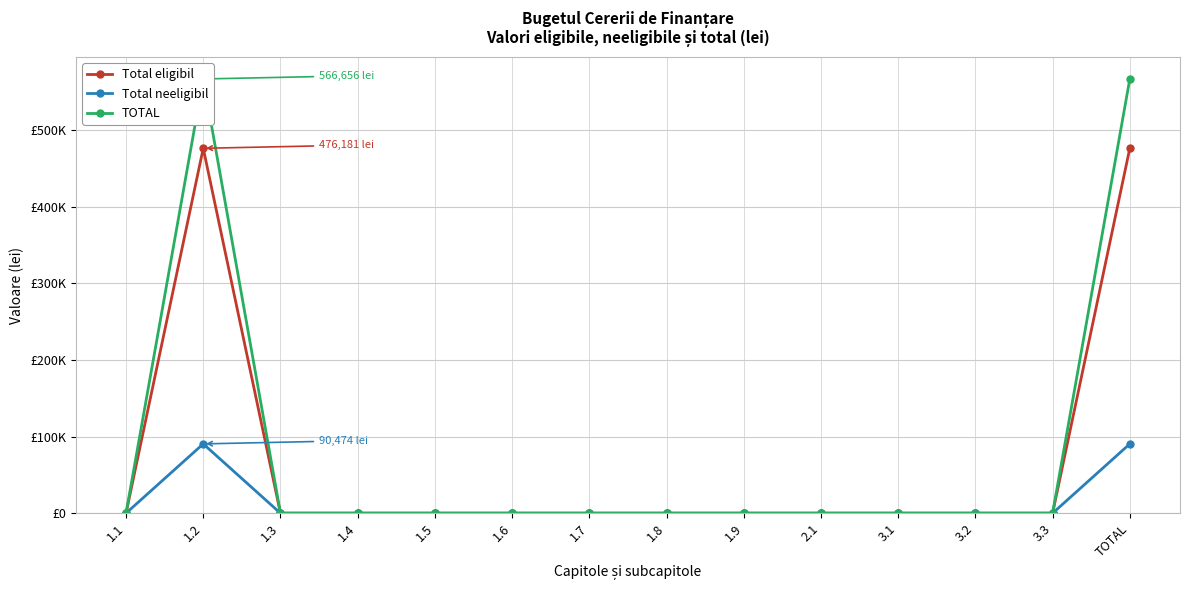

At 1.3, list the series in order from largest to smallest.

Total eligibil, Total neeligibil, TOTAL